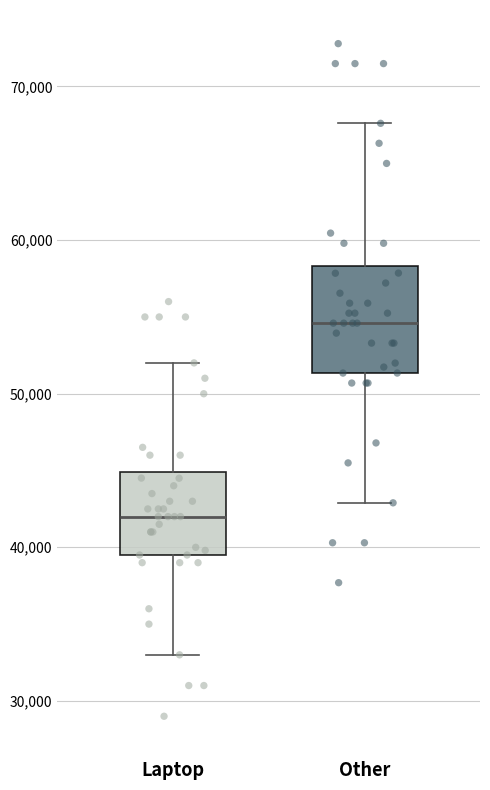

Reading left to right, read every box against the y-axis: the position of its median line, the range the box covers, and the ends of its whiskers. The values are not printed on the chart, so give them approximately, as read against the axis.

Laptop: median 42000, box 39000 to 45000, whiskers 33000 to 52000
Other: median 55000, box 51000 to 58000, whiskers 43000 to 68000